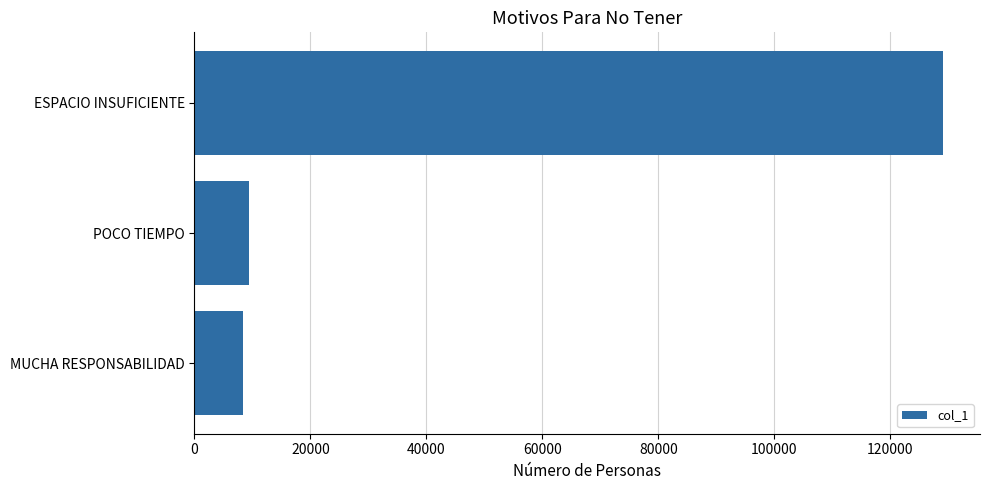

What is the smallest value displayed?

8386